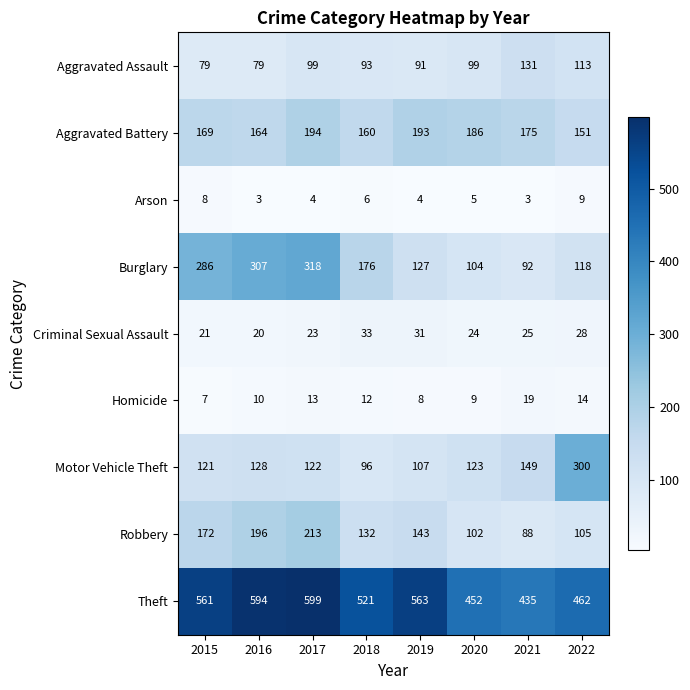

What is the difference between the highest and lowest values at 2021?

432